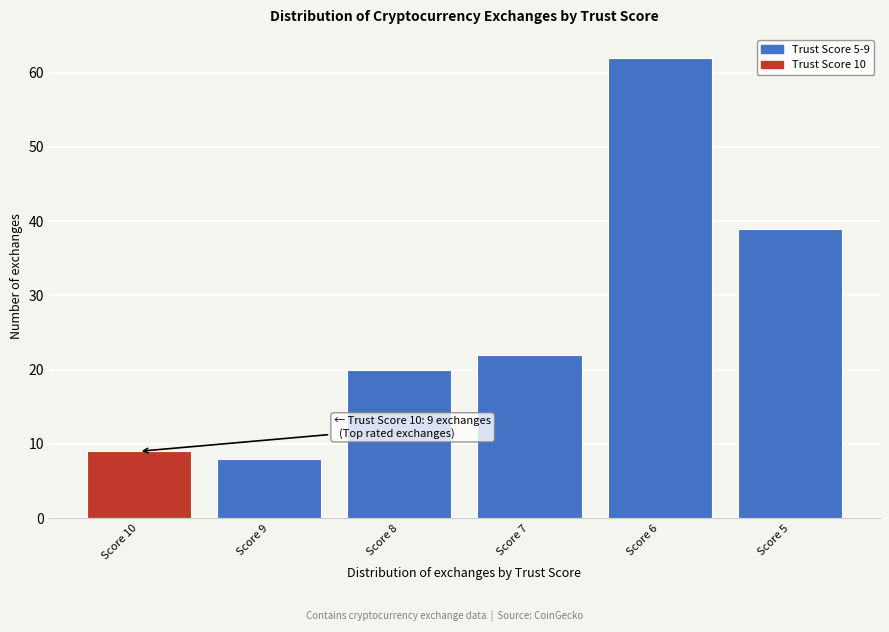

Reading left to right, list all the values displayed in this chart.

9	8	20	22	62	39